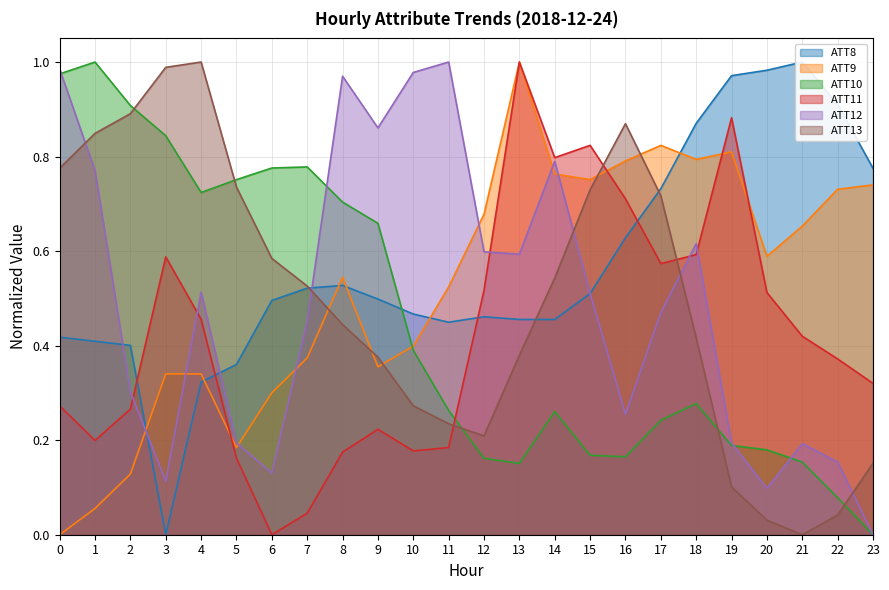

True or false: ATT8 has more than 2 points higher than both neighbors.

True